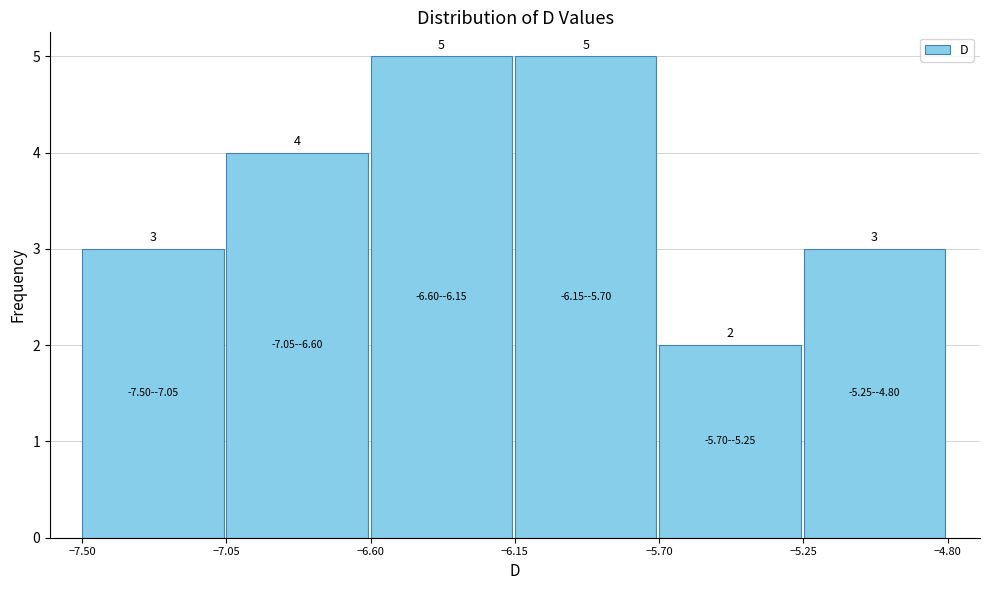

Reading left to right, transcribe this chart: for each bar, give the range it covers on the x-axis and its height. The bar edges are not printed on the chart, so give them approximately, as read against the axis.

-7.50 to -7.05: 3
-7.05 to -6.60: 4
-6.60 to -6.15: 5
-6.15 to -5.70: 5
-5.70 to -5.25: 2
-5.25 to -4.80: 3